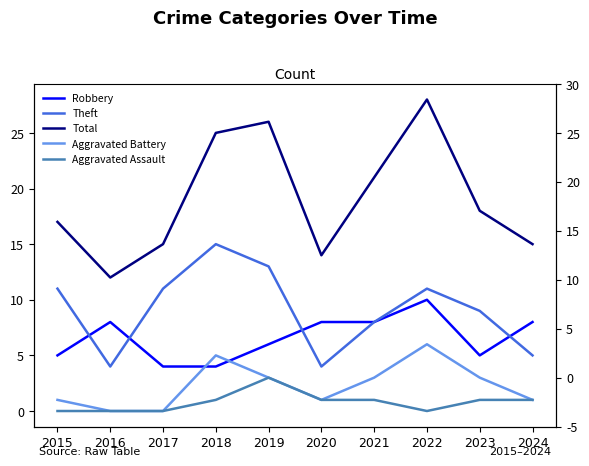

How many values in the Aggravated Battery series are below 3?

5